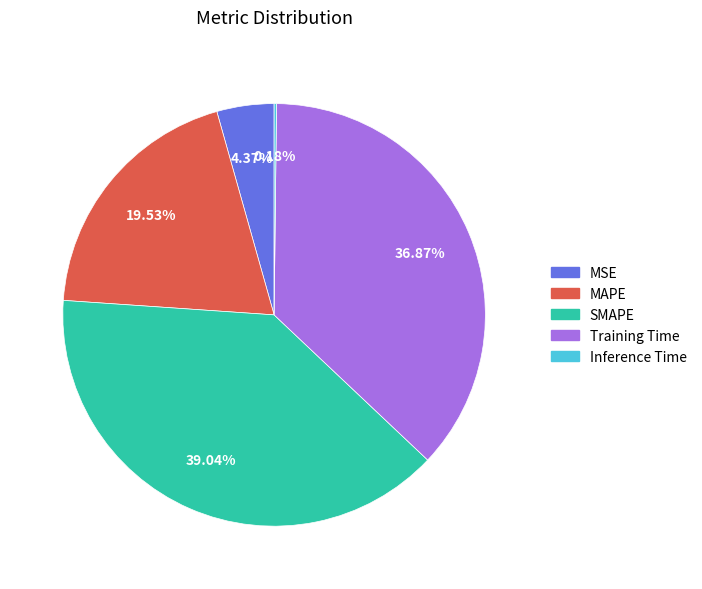

To the nearest percent, what is the difference between the largest and smallest slice percentages?

39%